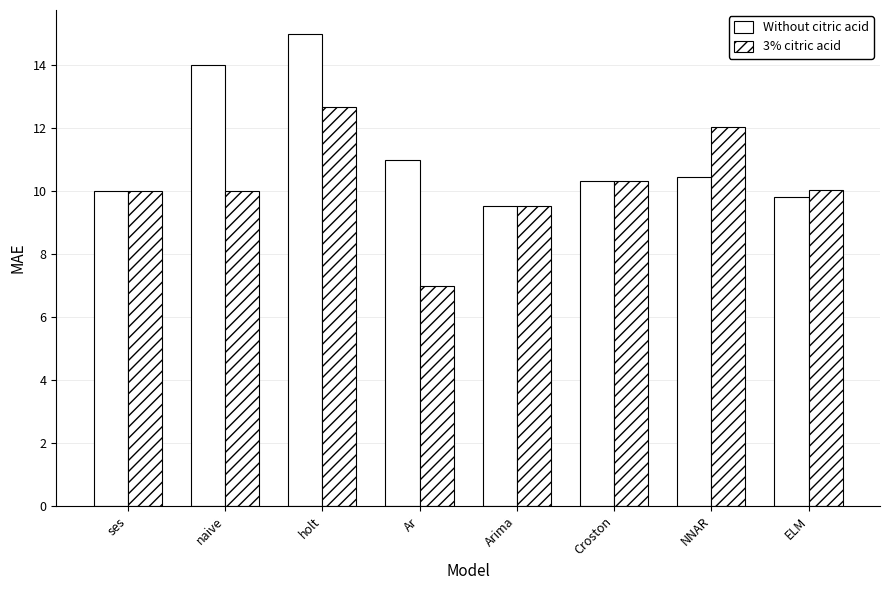

What is the sum of the Without citric acid values at NNAR and naive?

24.4